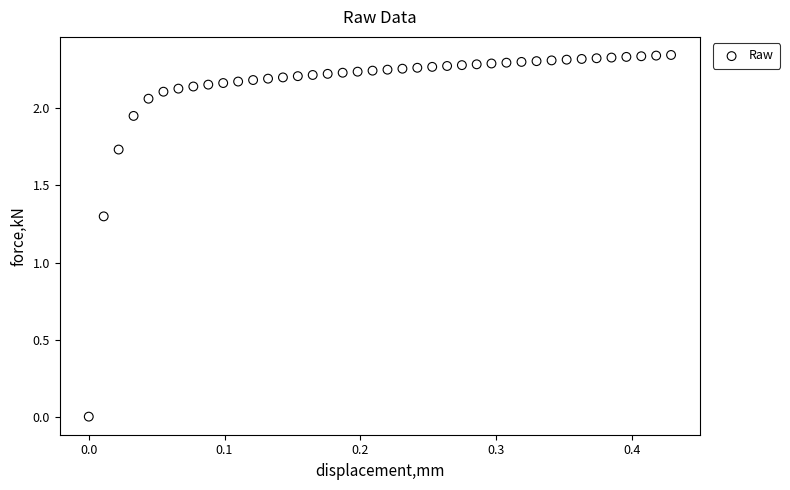

What Y value in the scatter plot is closest to 1?

1.3